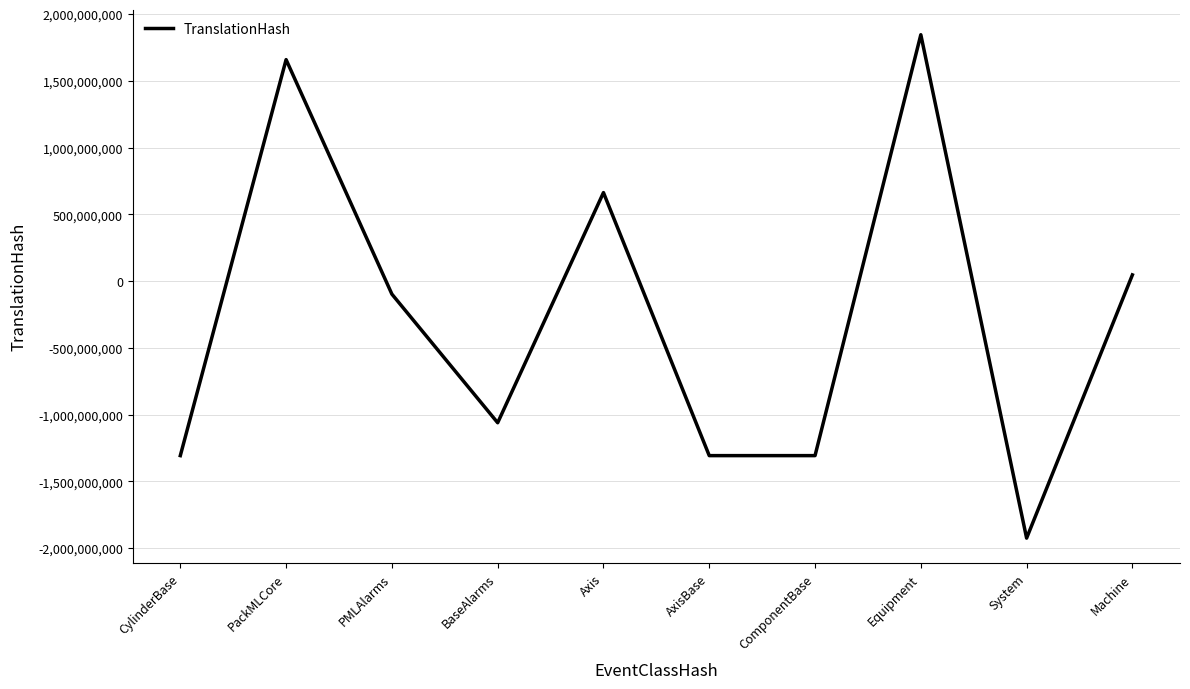

True or false: the data has more than 2 interior local peaks.

True